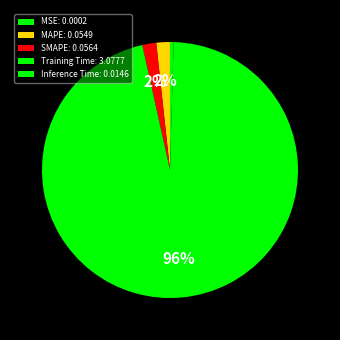

Which has a higher value, Inference Time or MAPE?

MAPE